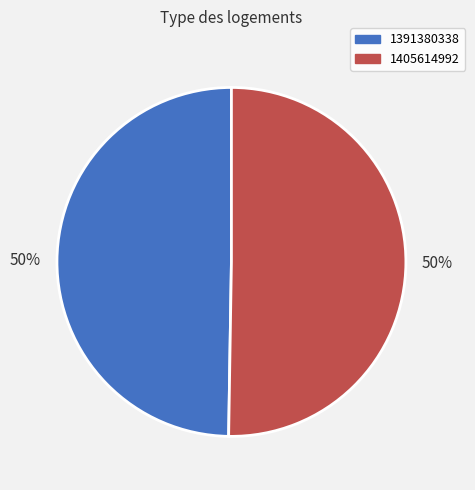

Count the number of slices in the pie.

2